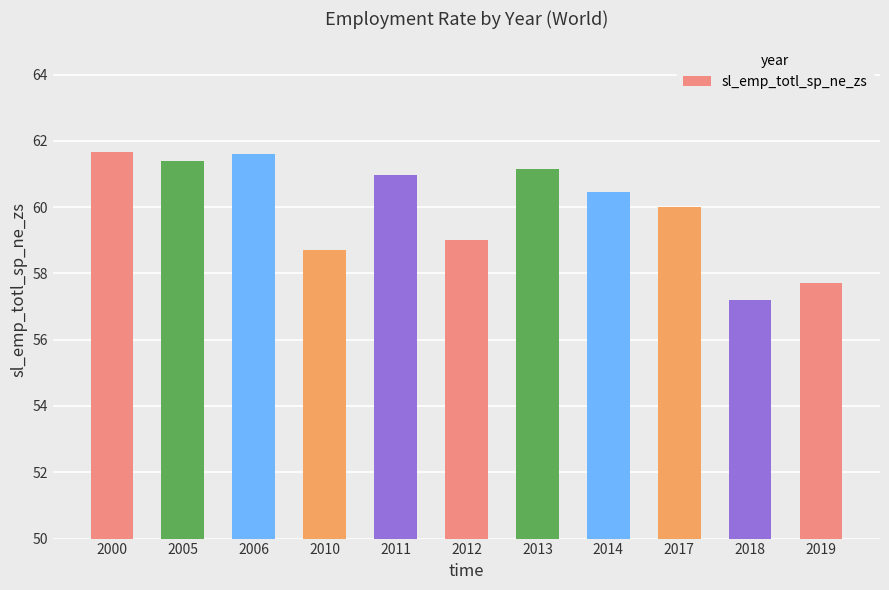

What is the sum of all values?

659.9